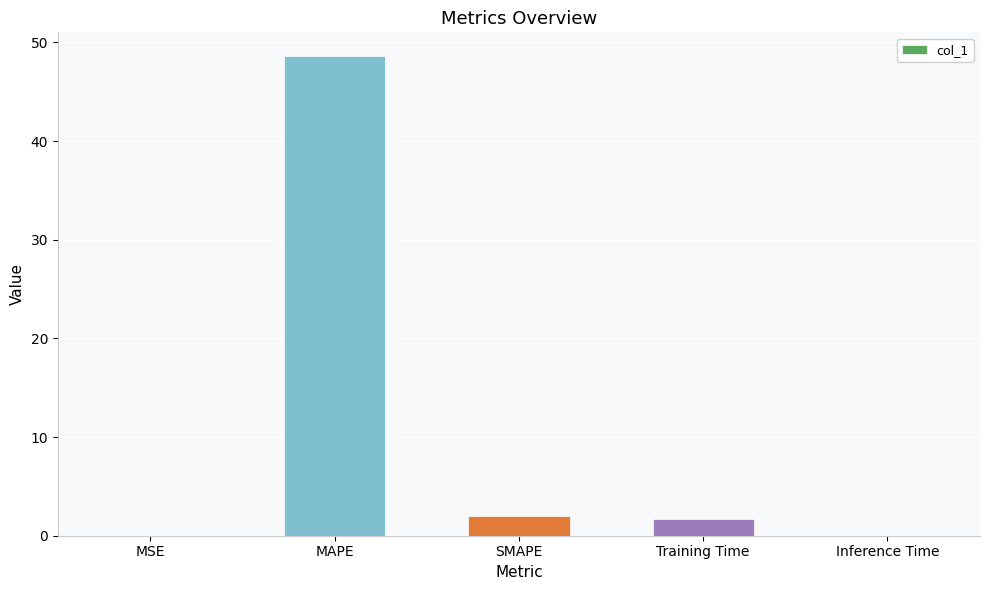

Which label corresponds to the largest value in the chart?

MAPE